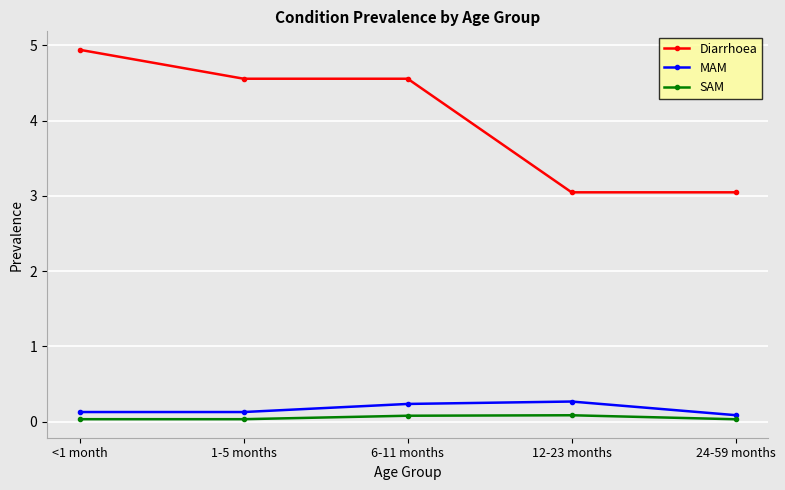

Read the Diarrhoea value at 6-11 months.

4.6